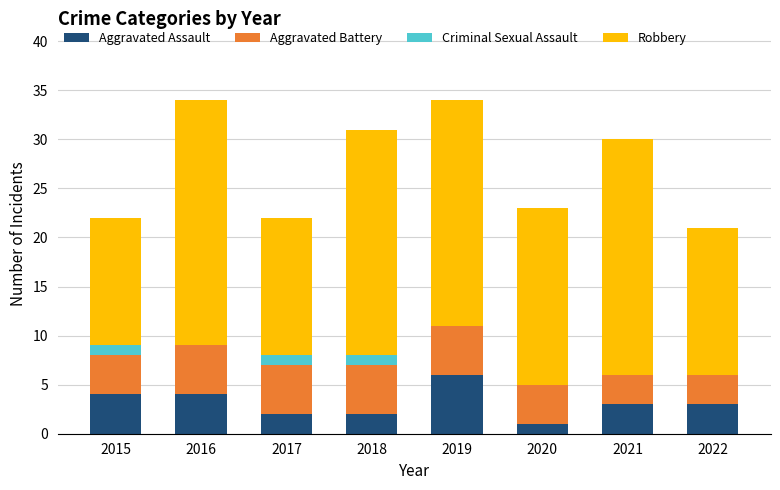

What is the highest value of the Aggravated Assault series?

6